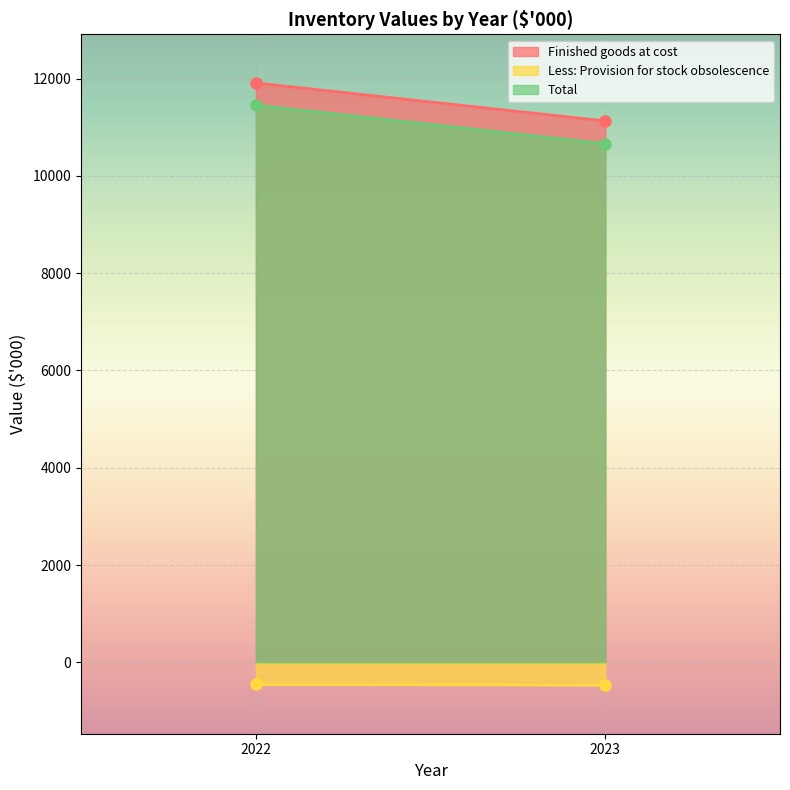

Reading left to right, what are all the values shown in this chart?

Finished goods at cost: 11911	11130
Less: Provision for stock obsolescence: -456	-468
Total: 11455	10662